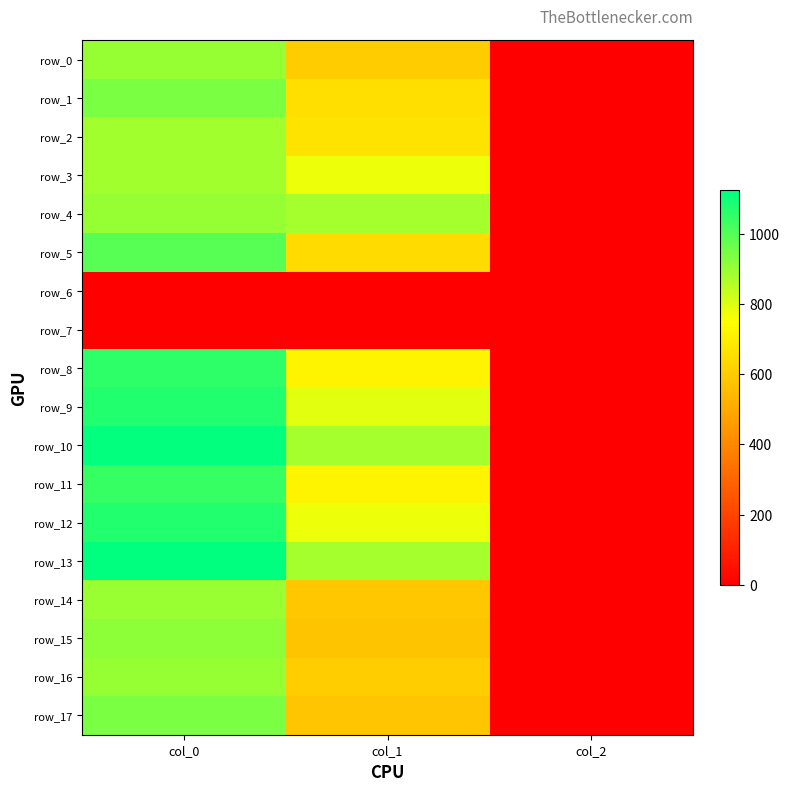

Reading left to right, transcribe all the data shown in this chart.

row_0: 900.0	597.4	2.0
row_1: 943.3	654.8	2.0
row_2: 883.3	668.2	2.0
row_3: 883.3	776.2	2.0
row_4: 900.0	880.9	2.0
row_5: 993.3	641.2	2.0
row_6: 0.0	0.0	0.0
row_7: 0.0	0.0	0.0
row_8: 1053.3	715.5	2.0
row_9: 1073.3	793.1	2.0
row_10: 1116.7	880.9	2.0
row_11: 1043.3	718.9	2.0
row_12: 1073.3	776.2	2.0
row_13: 1123.3	880.9	2.0
row_14: 896.7	587.2	2.0
row_15: 916.7	577.1	2.0
row_16: 900.0	604.1	2.0
row_17: 943.3	580.5	2.0